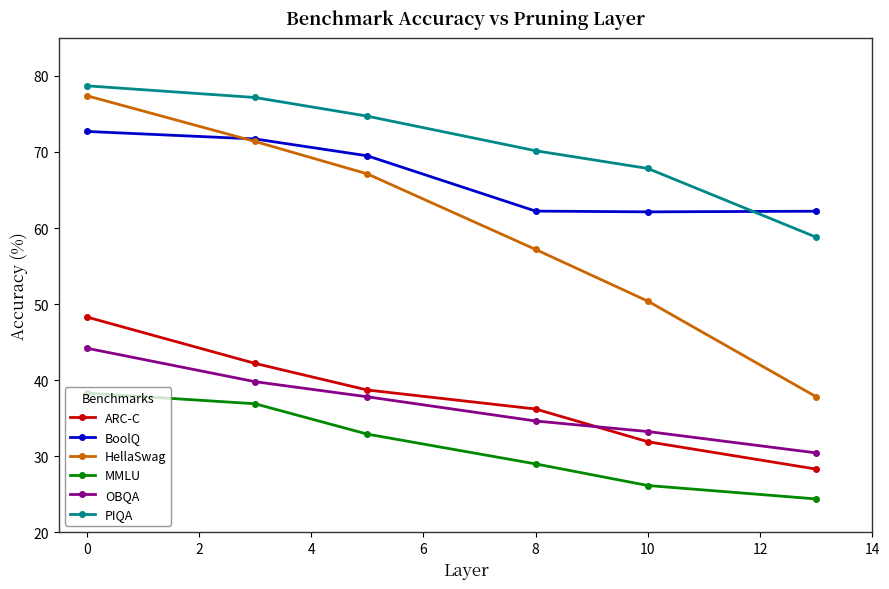

What is the smallest value displayed?

24.4